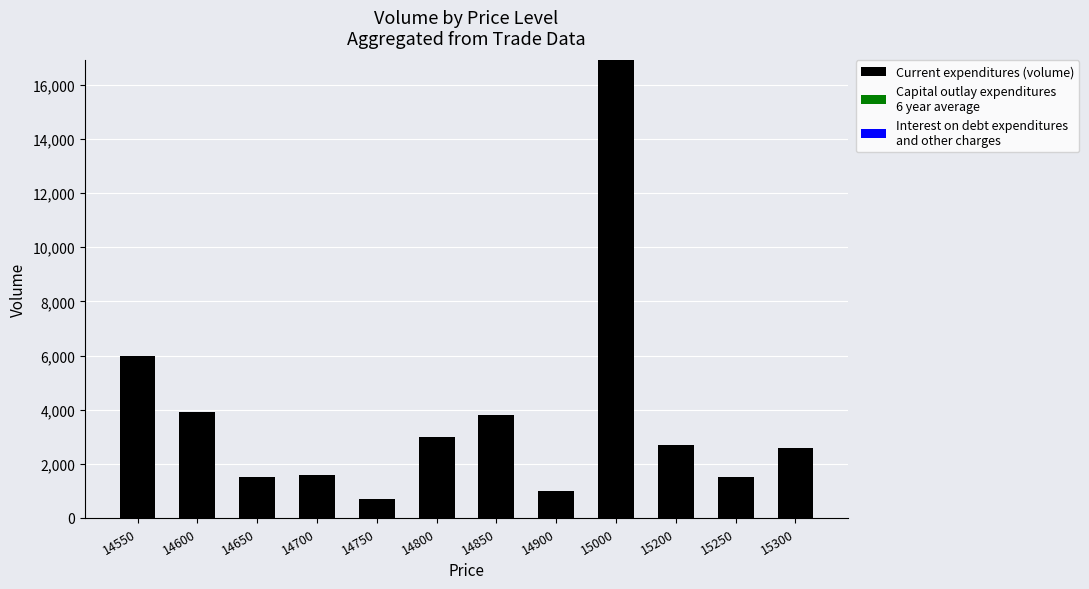

What is the approximate value at 14850?

3800